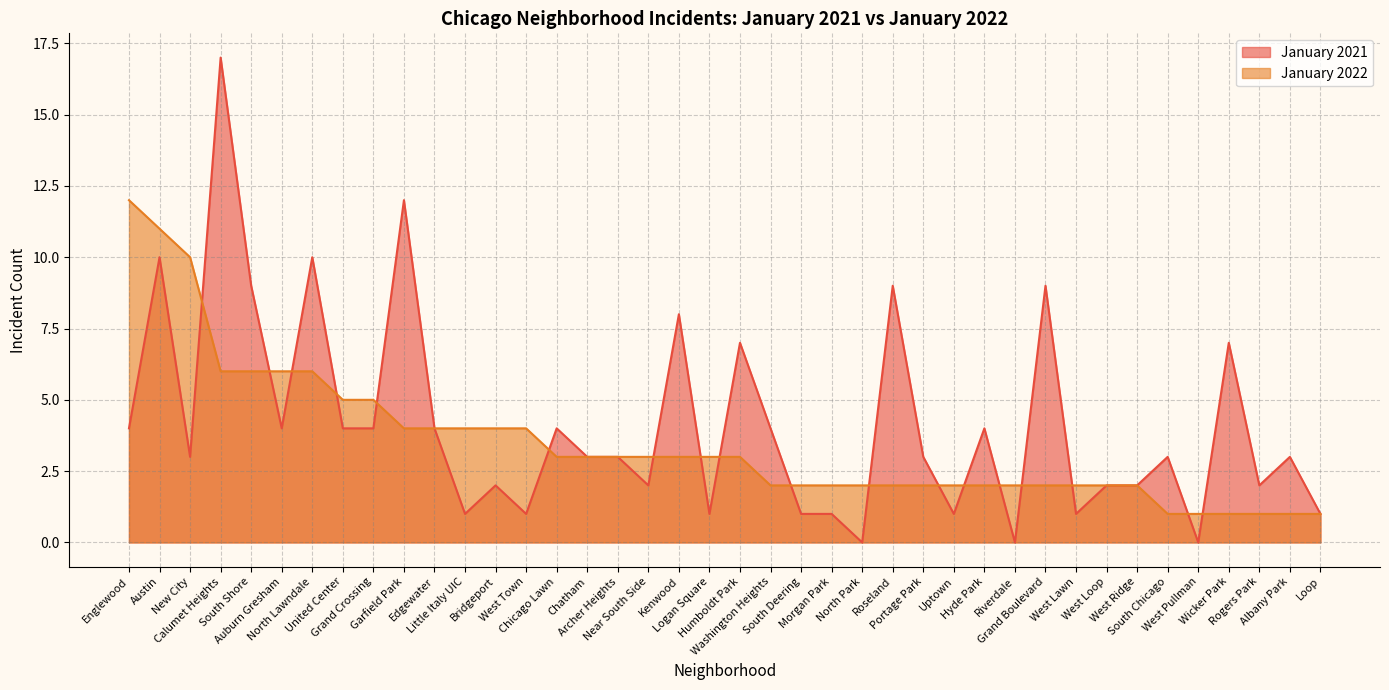

True or false: January 2021 has a value of 2 at West Loop.

True